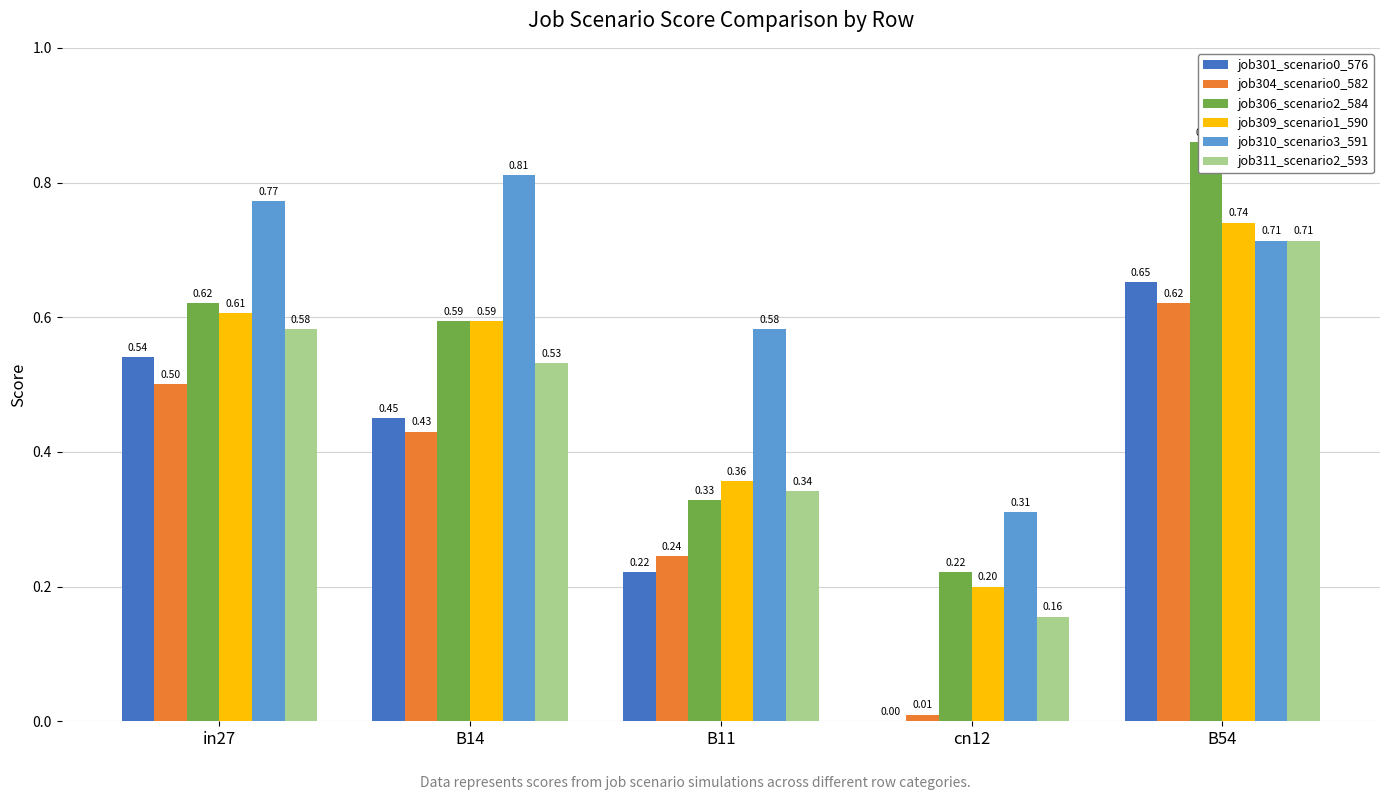

Reading right to left, transcribe all the data shown in this chart.

job301_scenario0_576: 0.7	0.0	0.2	0.5	0.5
job304_scenario0_582: 0.6	0.0	0.2	0.4	0.5
job306_scenario2_584: 0.9	0.2	0.3	0.6	0.6
job309_scenario1_590: 0.7	0.2	0.4	0.6	0.6
job310_scenario3_591: 0.7	0.3	0.6	0.8	0.8
job311_scenario2_593: 0.7	0.2	0.3	0.5	0.6